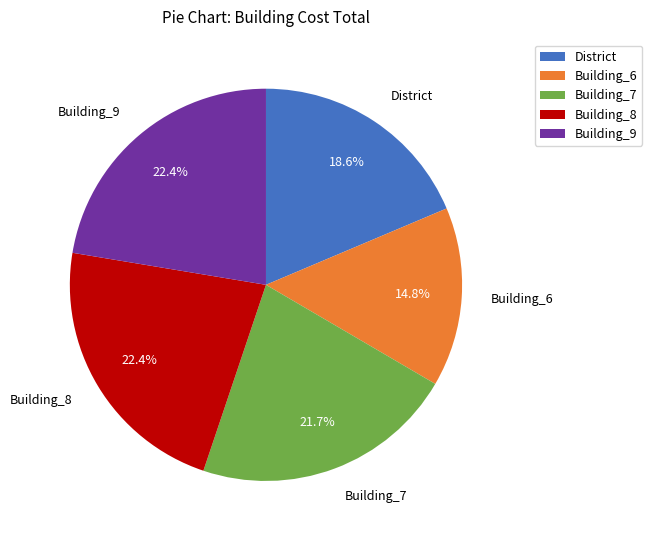

What is the total percentage of Building_6 and Building_9?

37.2%